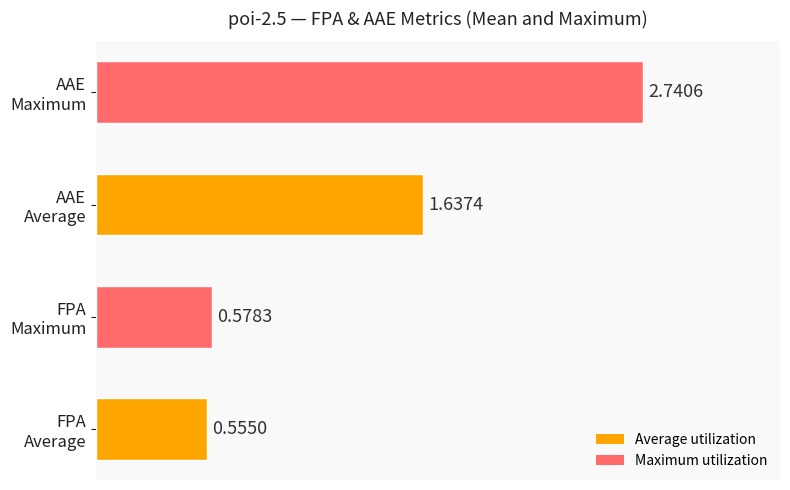

What is the difference between the second highest and minimum values?

1.1